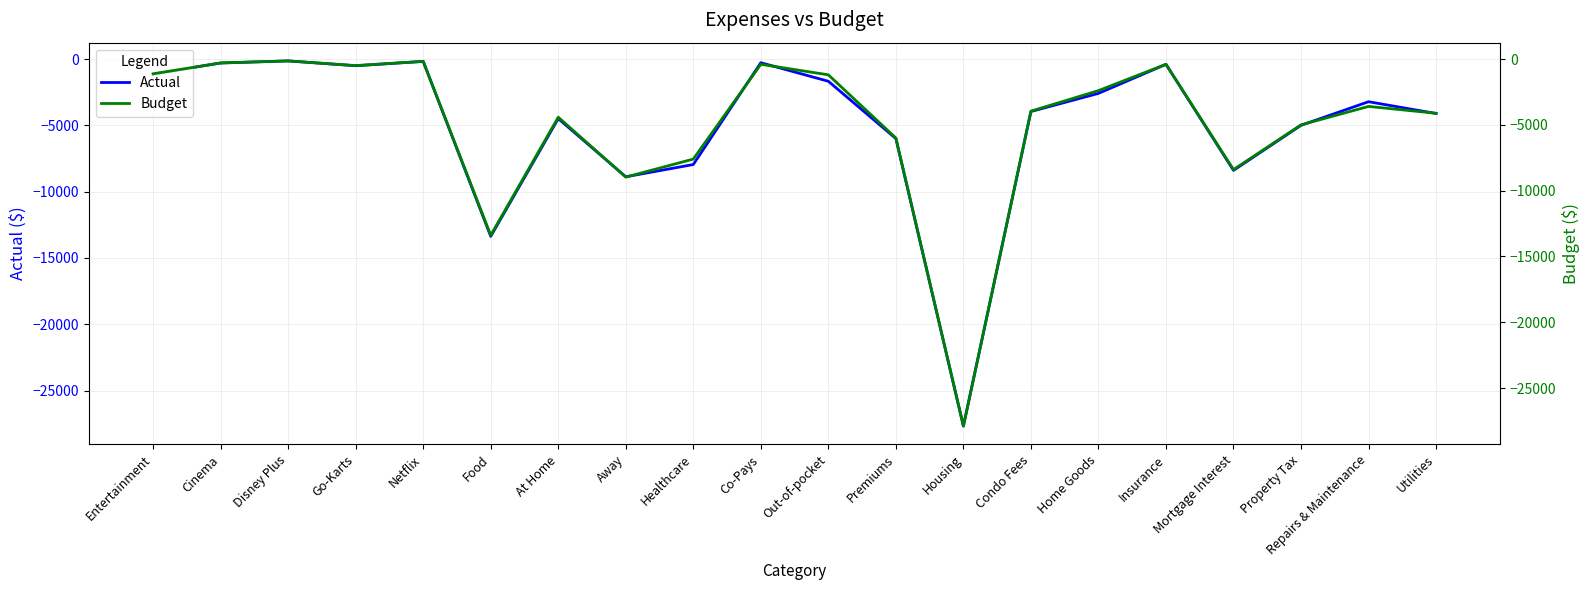

What is the sum of all Budget values?

-99988.0